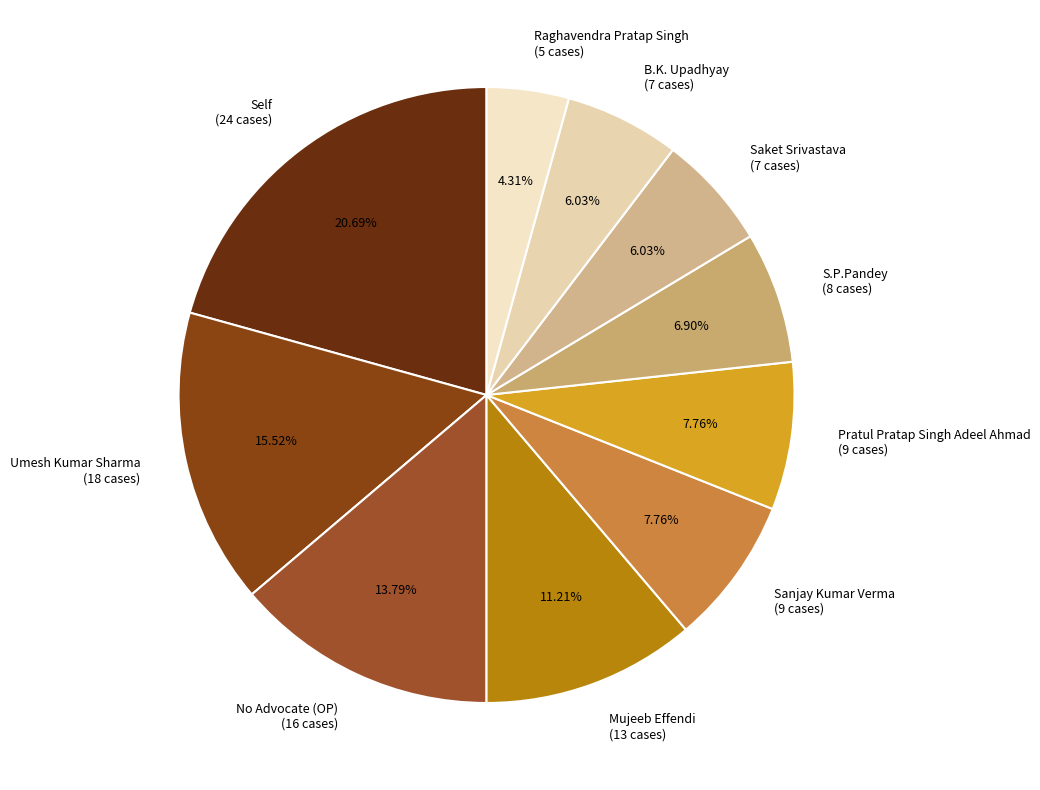

Does B.K. Upadhyay account for over 50% of the chart?

No